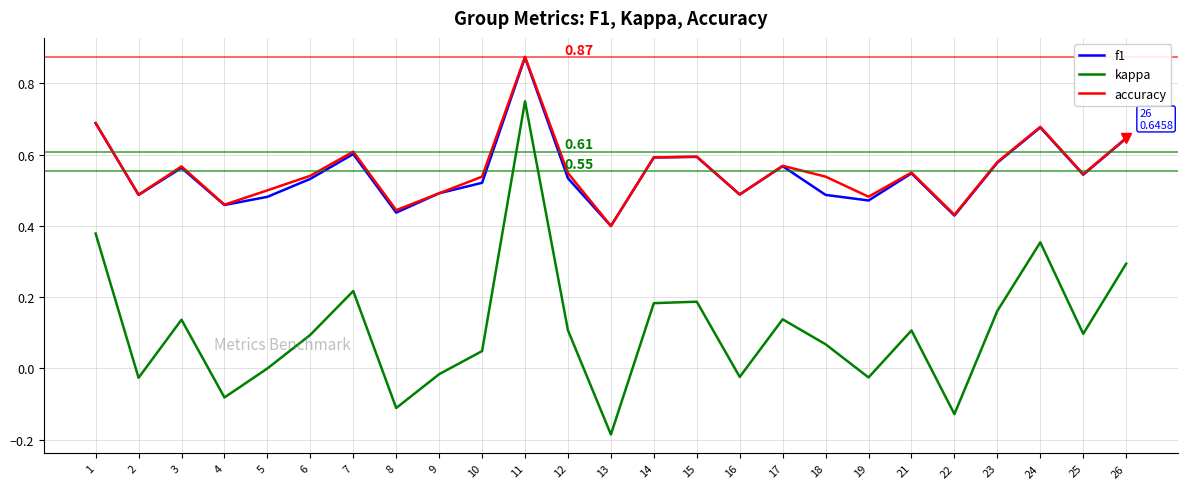

Which series changed the most between 1 and 19?

kappa